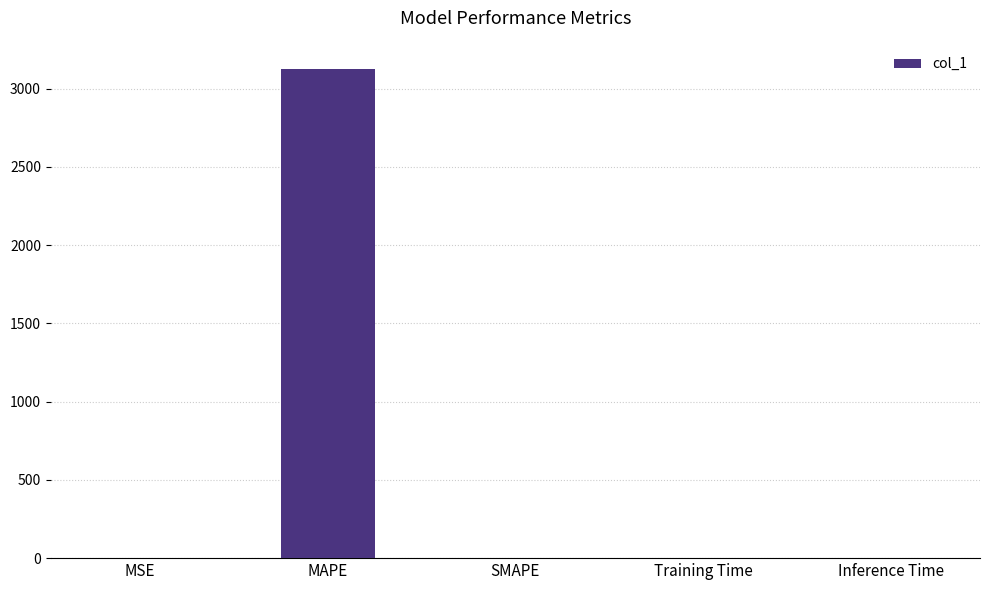

What is the difference between the values at MSE and SMAPE?

0.5